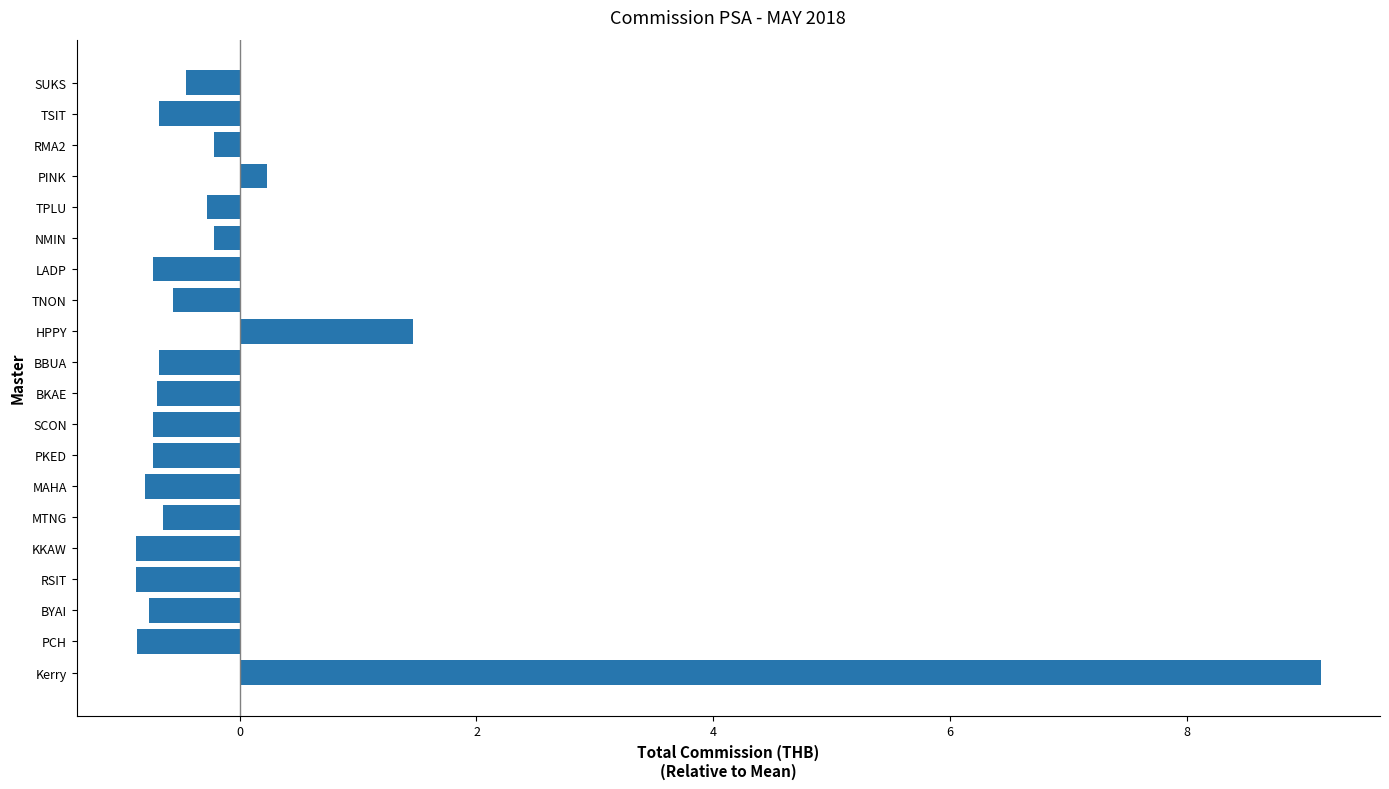

Which has a higher value, NMIN or TSIT?

NMIN